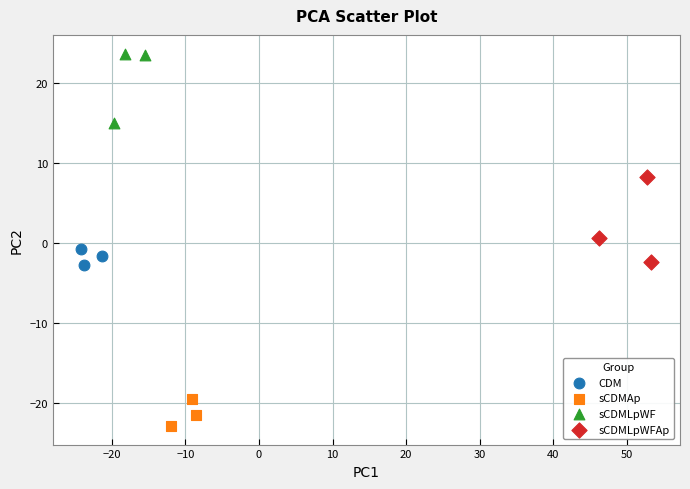

Which series reaches the minimum Y coordinate?

sCDMAp